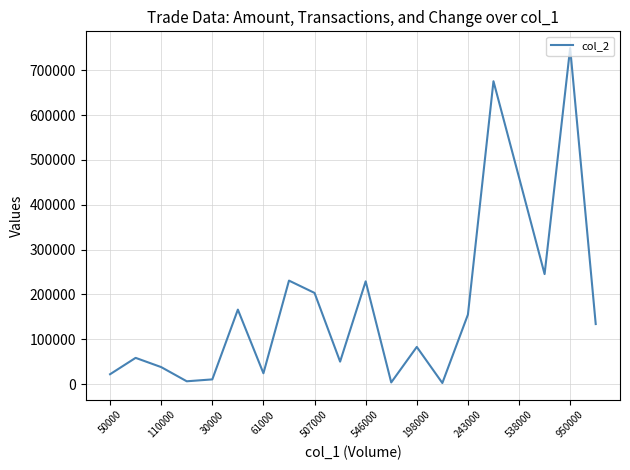

What is the maximum value shown in the chart?

749170